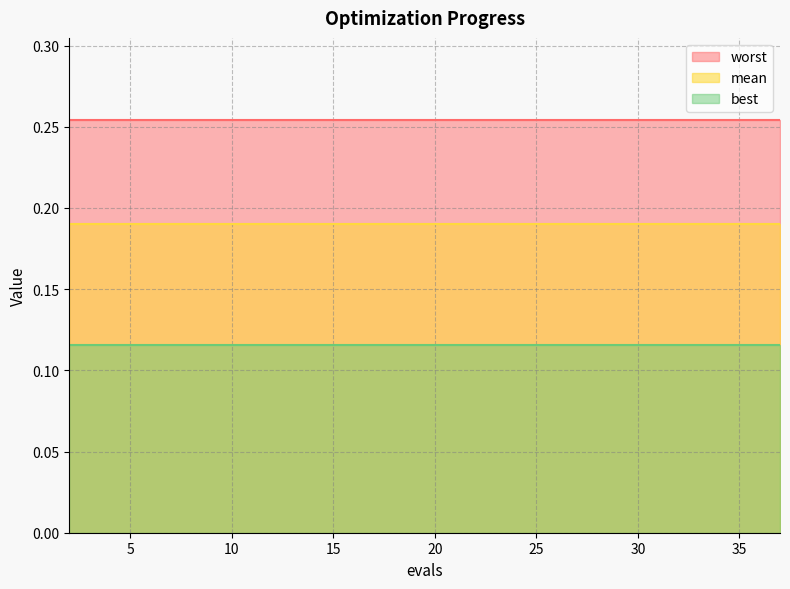

Rank the series by their maximum value, from lowest to highest.

best, mean, worst